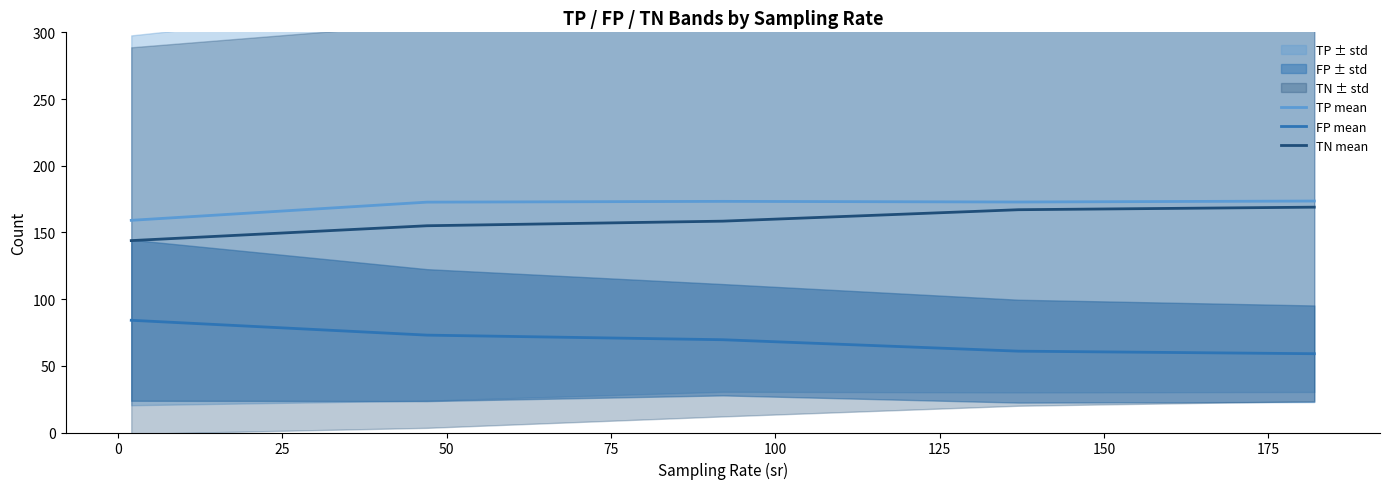

True or false: TP mean and FP mean intersect in this chart.

False